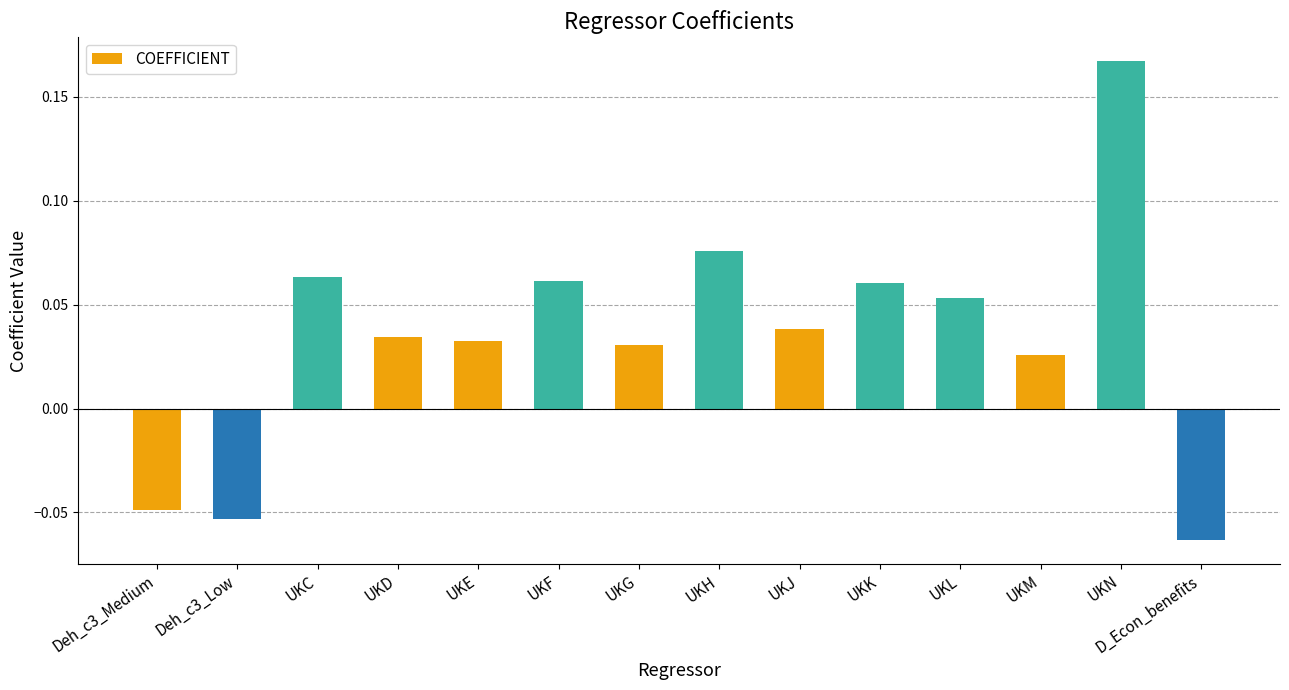

Which has a higher value, UKN or Deh_c3_Low?

UKN